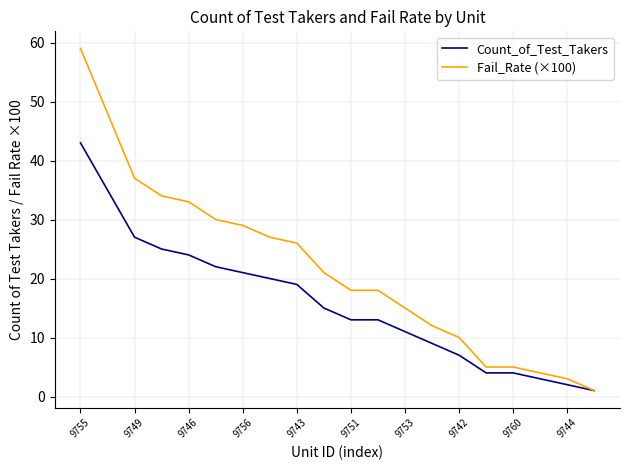

List the series in order of their overall mean, lowest first.

Count_of_Test_Takers, Fail_Rate (×100)